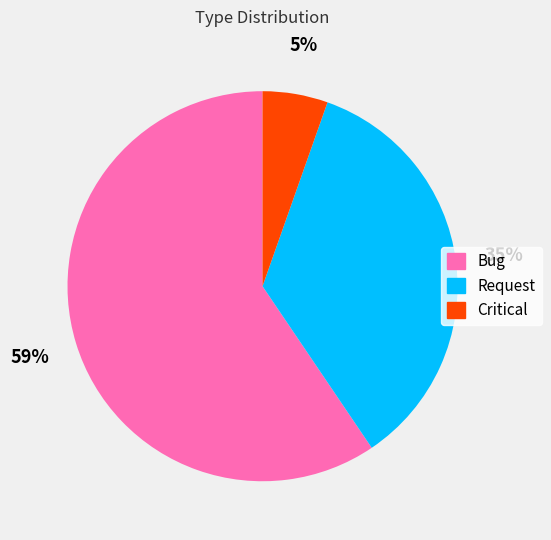

Which has a higher value, Bug or Critical?

Bug